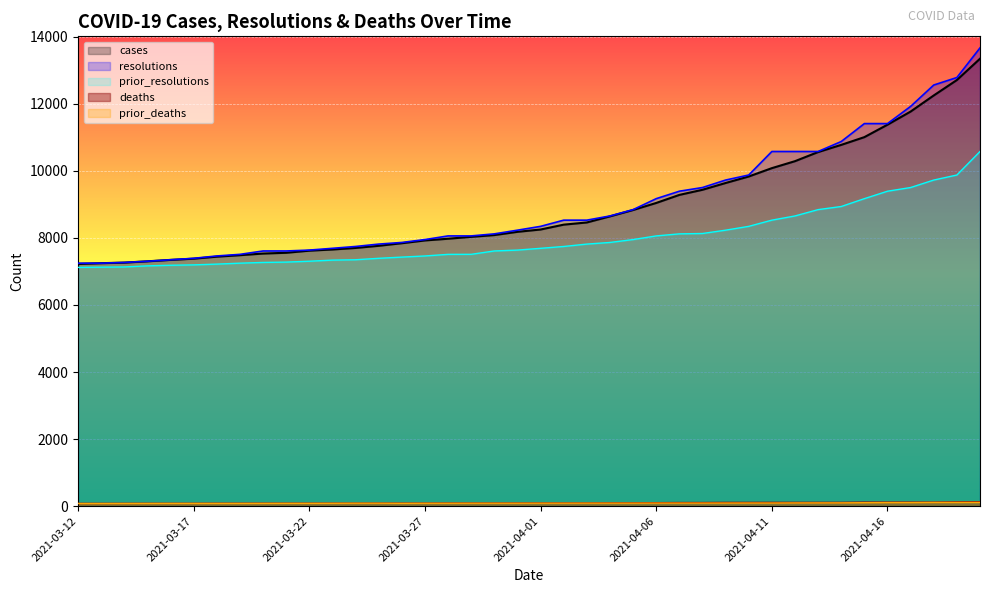

What is the maximum value for prior_resolutions?

10578